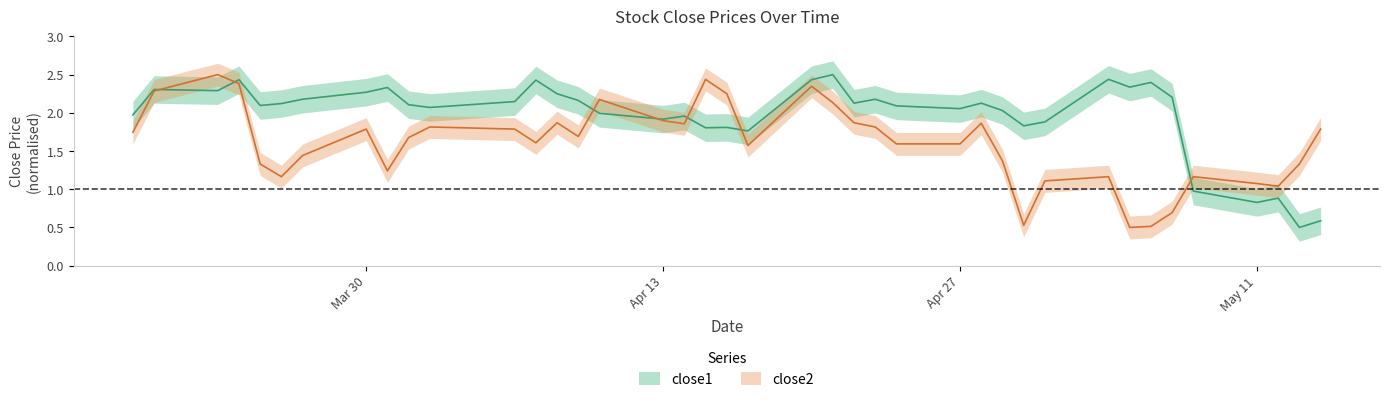

Rank the series by their average value, from highest to lowest.

close1, close2